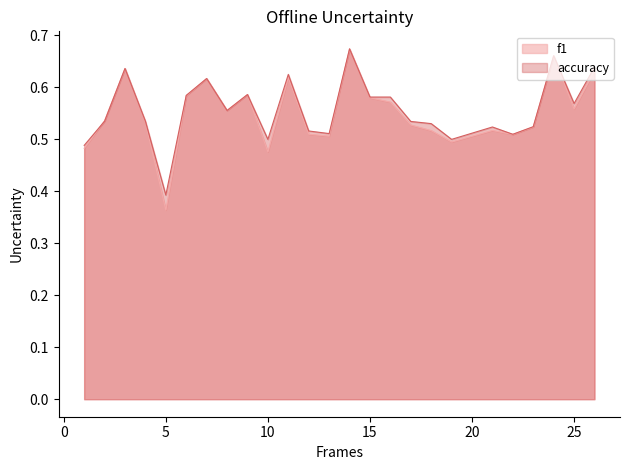

What are all the series names shown in the legend?

f1, accuracy